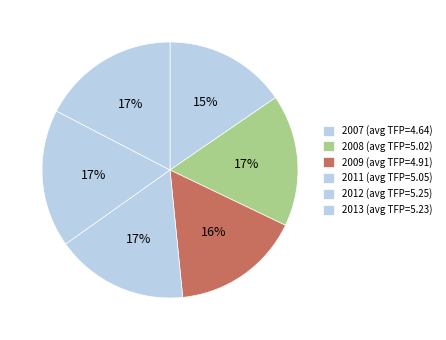

How many segments does this pie chart have?

6